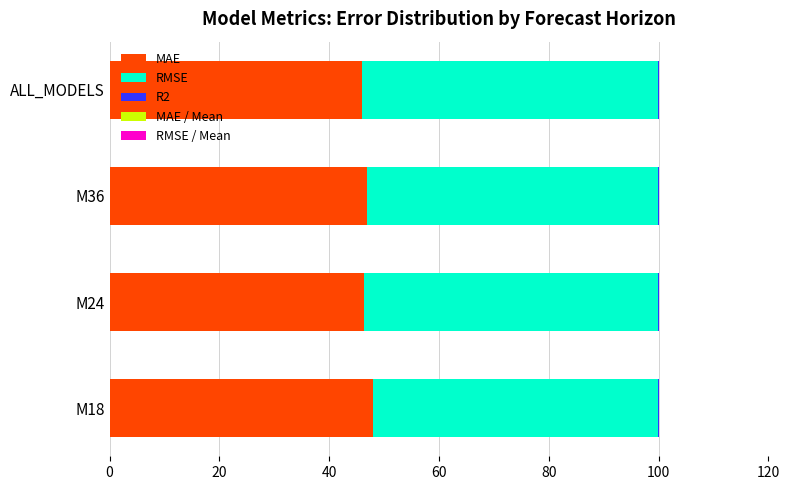

True or false: MAE has a value of 23.2 at ALL_MODELS.

False